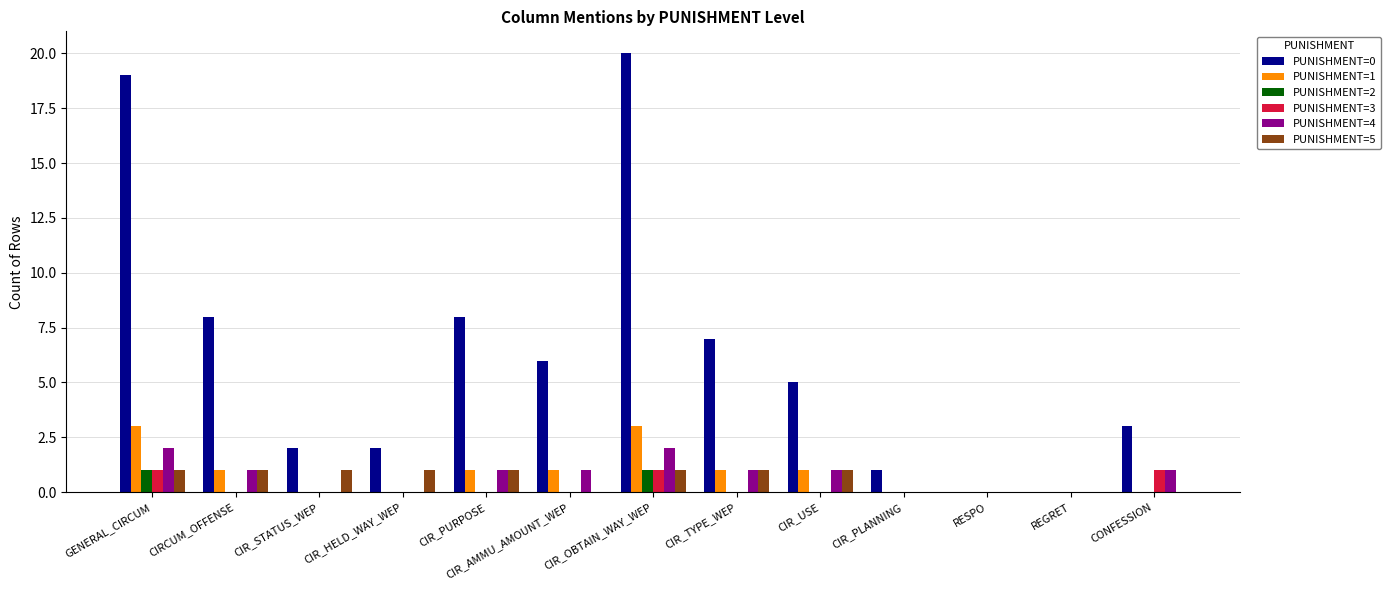

What is the greatest value displayed?

20